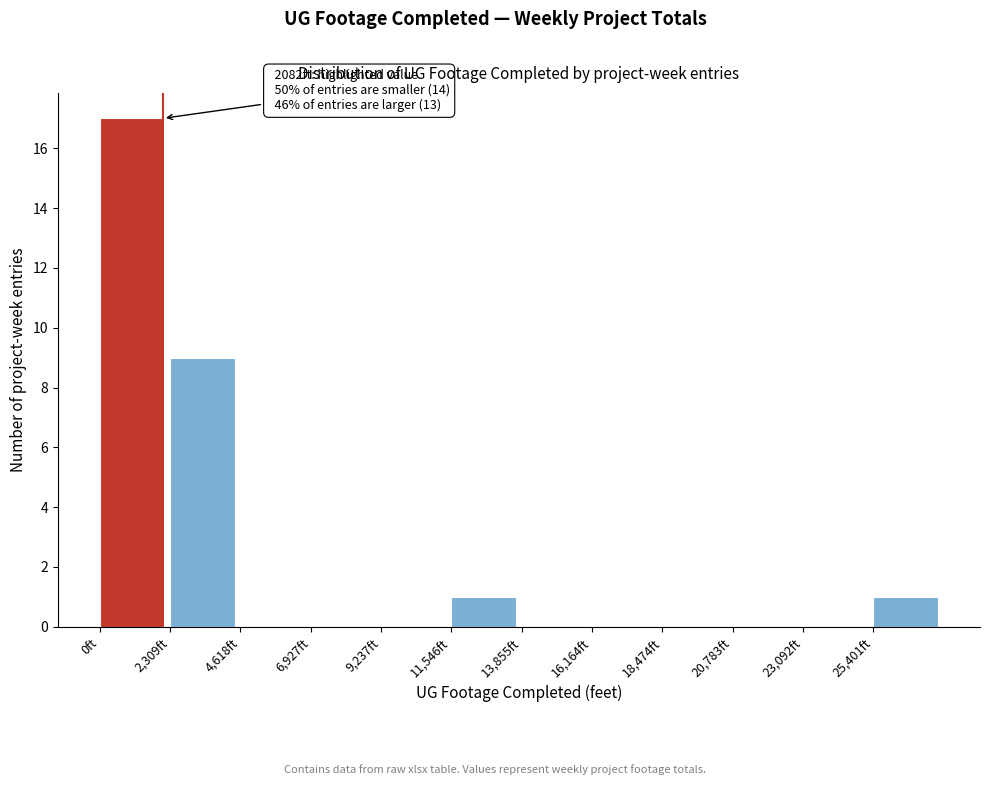

Over which range of the x-axis is the bar tallest?

0 to 2500